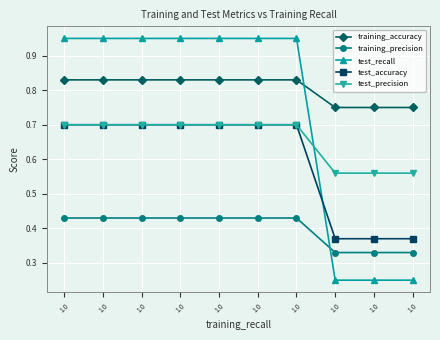

Between 1.0 and 1.0, which series saw the biggest shift?

training_accuracy